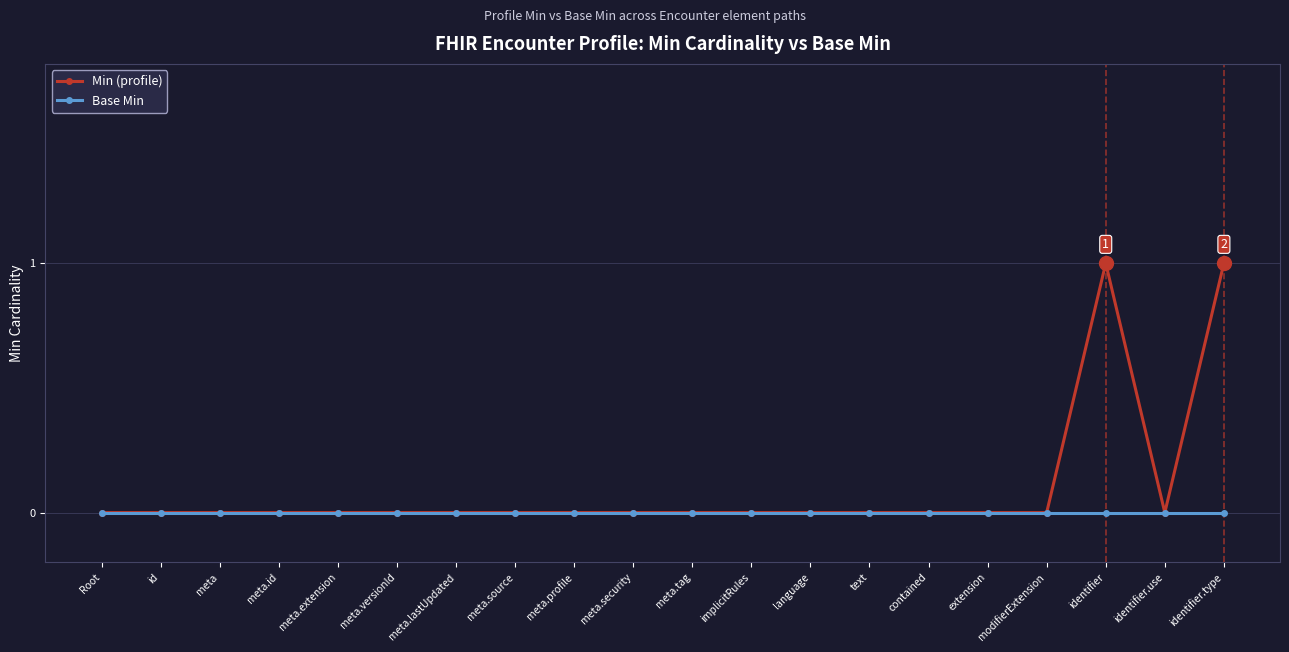

Which series has the largest total across all categories?

Min (profile)